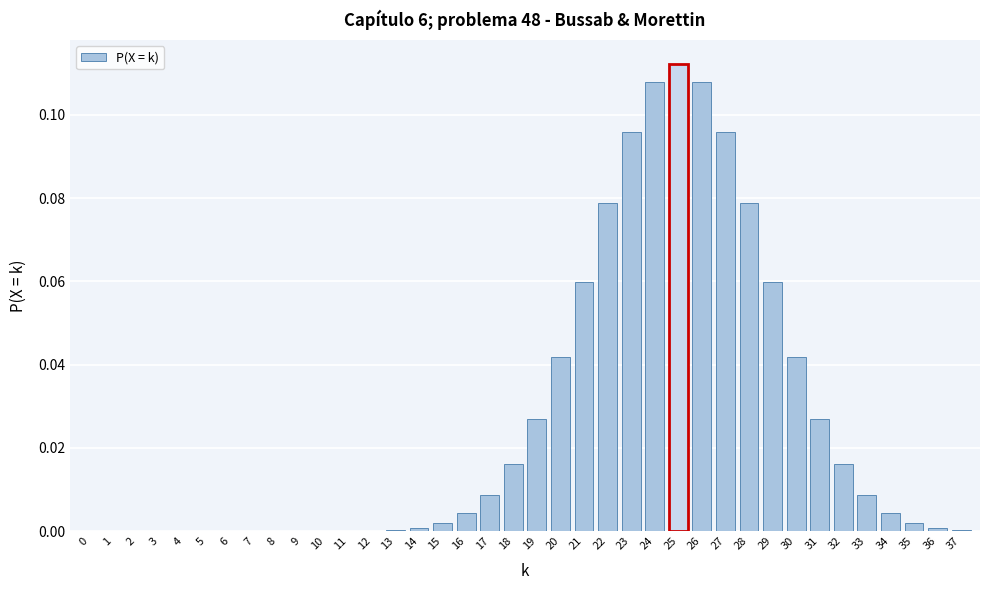

What is the sum of all values?

1.0